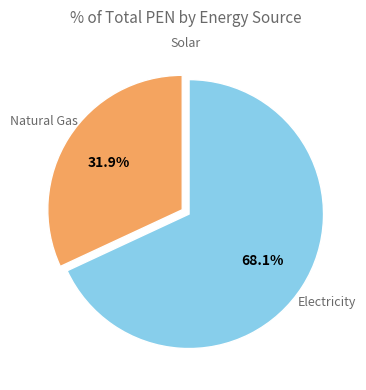

Does any single category account for the majority?

Yes